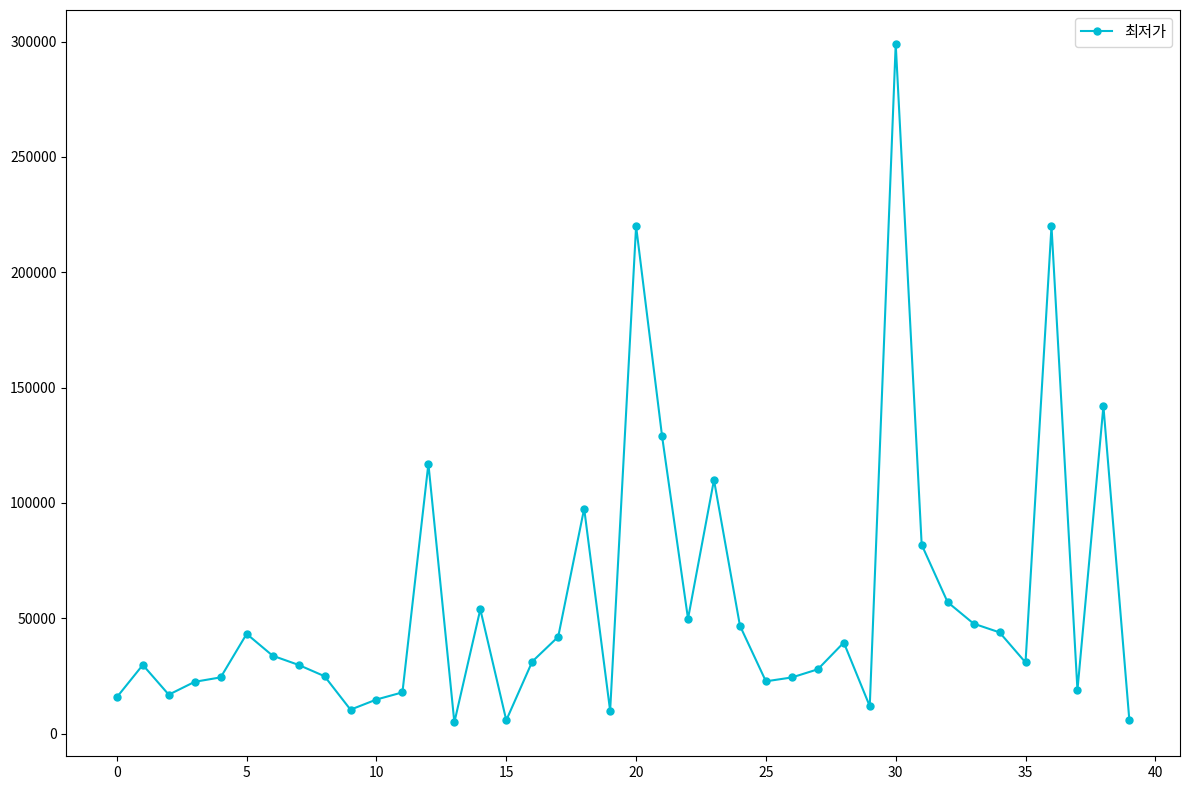

What is the sum of all values?

2275514